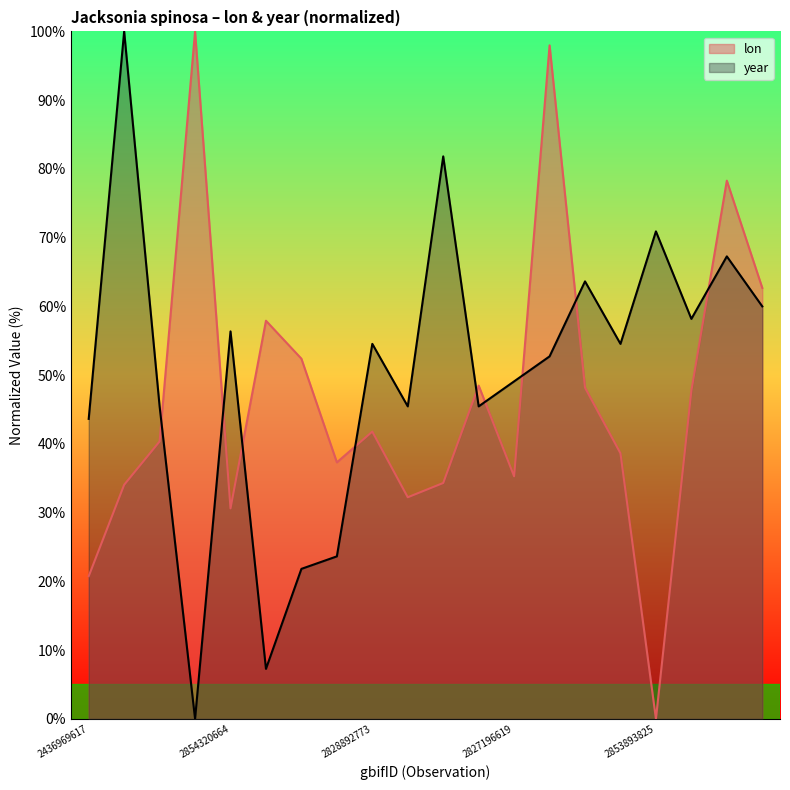

Reading left to right, extract all data points from this chart.

lon: 2436969617=20.8	3302357078=34.0	2830575549=40.4	2828723298=100.0	2854320664=30.6	2853785177=57.9	2853908489=52.4	2830670179=37.3	2828892773=41.8	2829464540=32.2	2438359379=34.3	2827143379=48.5	2827196619=35.3	2853620411=98.0	2853652287=48.2	2853828419=38.6	2853893825=0.0	2853982559=47.7	2854092703=78.3	2854101580=62.7
year: 2436969617=43.6	3302357078=100.0	2830575549=45.5	2828723298=0.0	2854320664=56.4	2853785177=7.3	2853908489=21.8	2830670179=23.6	2828892773=54.5	2829464540=45.5	2438359379=81.8	2827143379=45.5	2827196619=49.1	2853620411=52.7	2853652287=63.6	2853828419=54.5	2853893825=70.9	2853982559=58.2	2854092703=67.3	2854101580=60.0